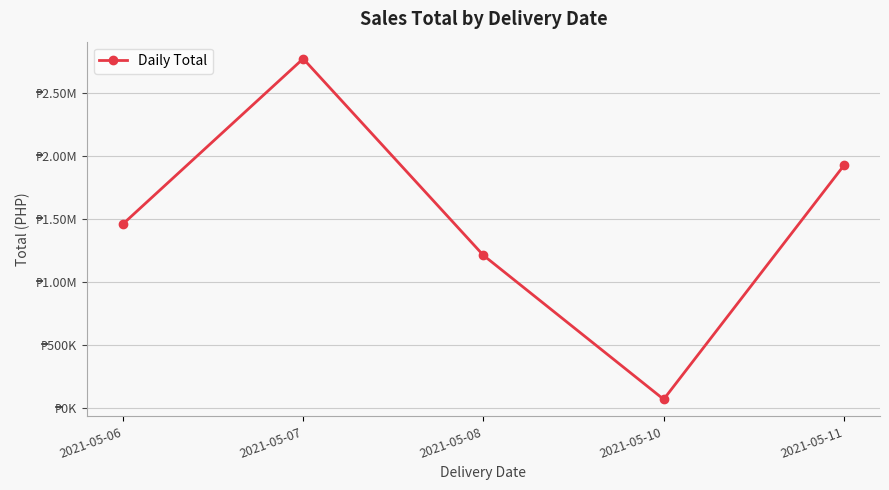

Is this an area chart (filled region under the line)?

No